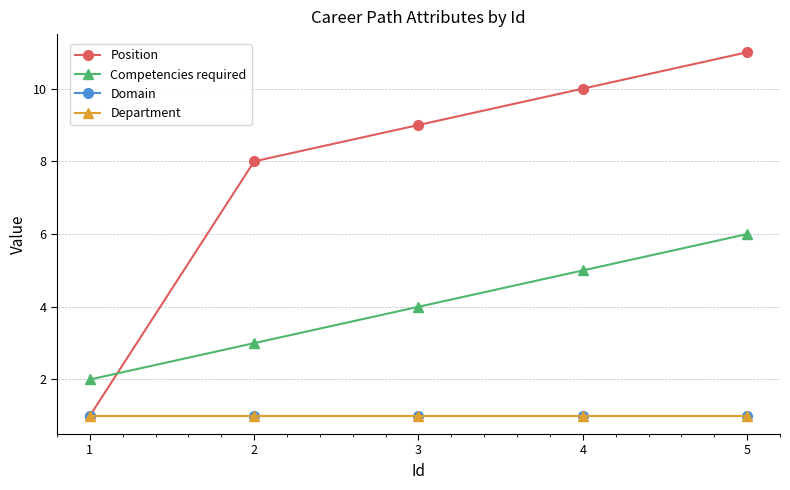

Between 4 and 1, which is larger?

4